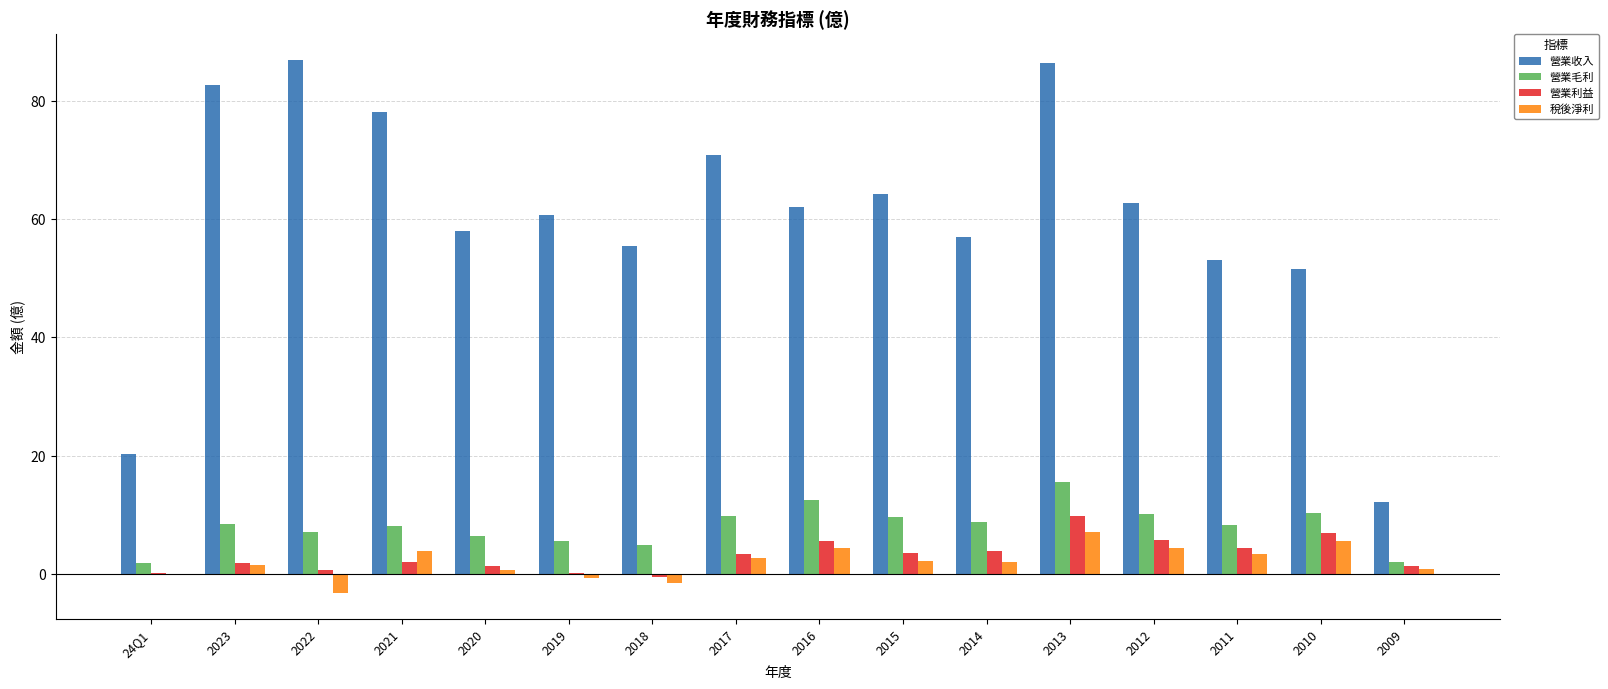

What are all the series names shown in the legend?

營業收入, 營業毛利, 營業利益, 稅後淨利